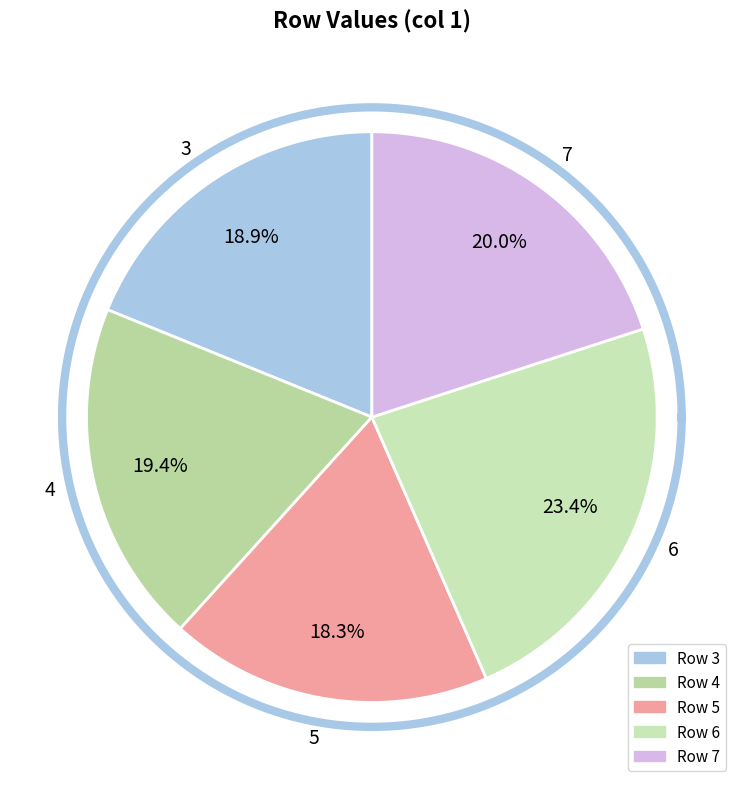

What portion of the pie excludes 3?

81.1%